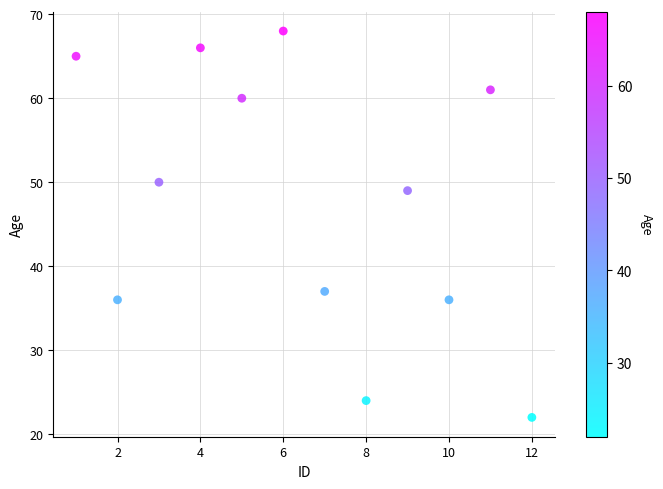

What Y value in the scatter plot is closest to 45?

49